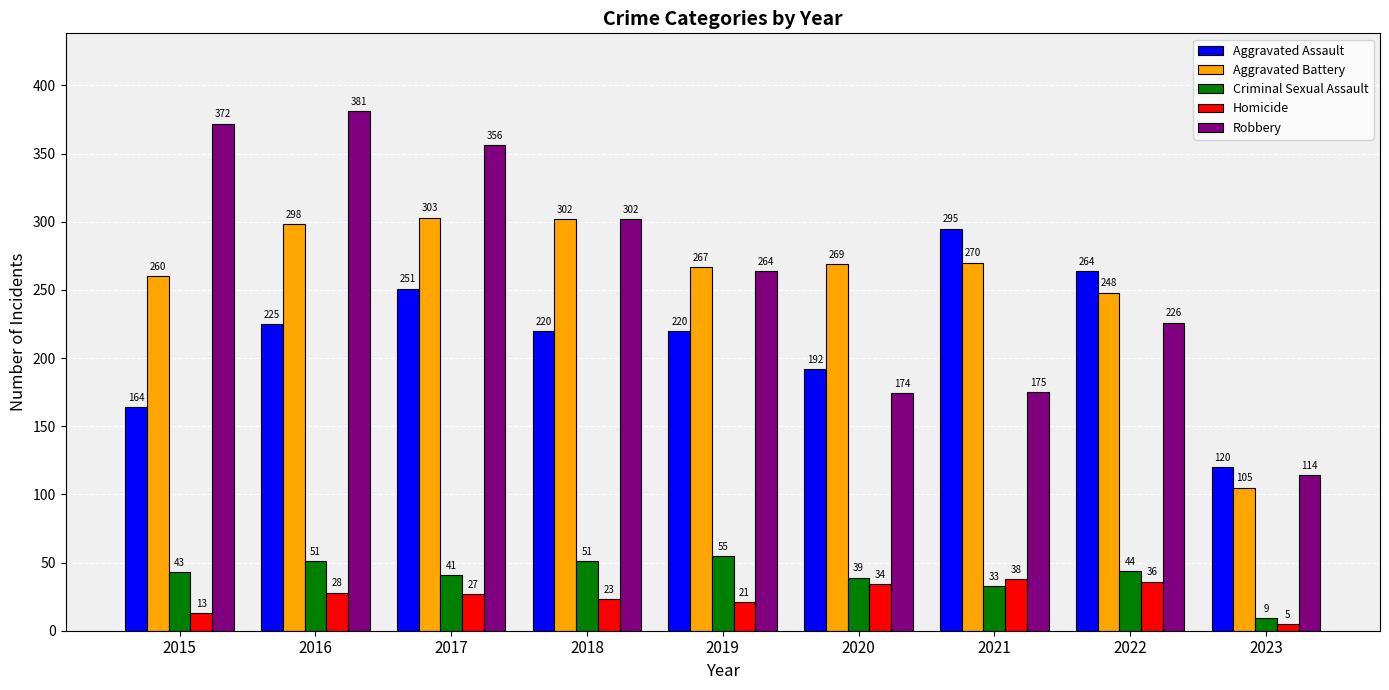

Rank the categories by Robbery value from lowest to highest.

2023, 2020, 2021, 2022, 2019, 2018, 2017, 2015, 2016